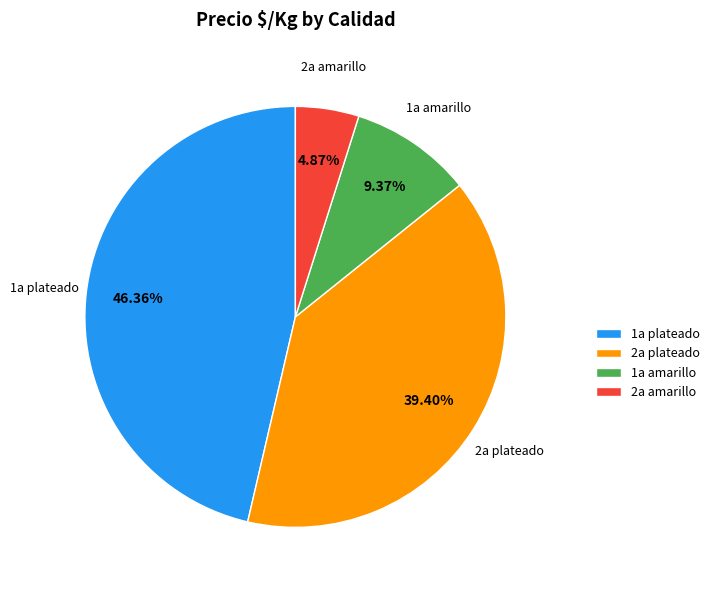

How many slices are in this pie chart?

4